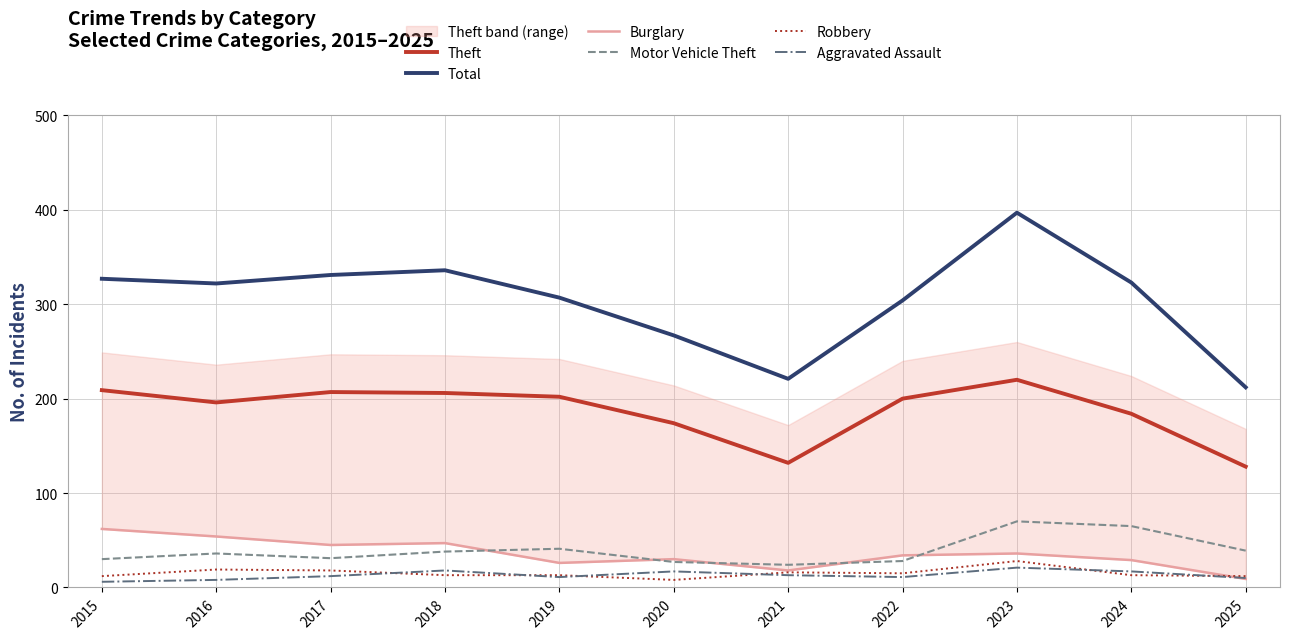

What is the approximate value of Burglary at 2022?

34